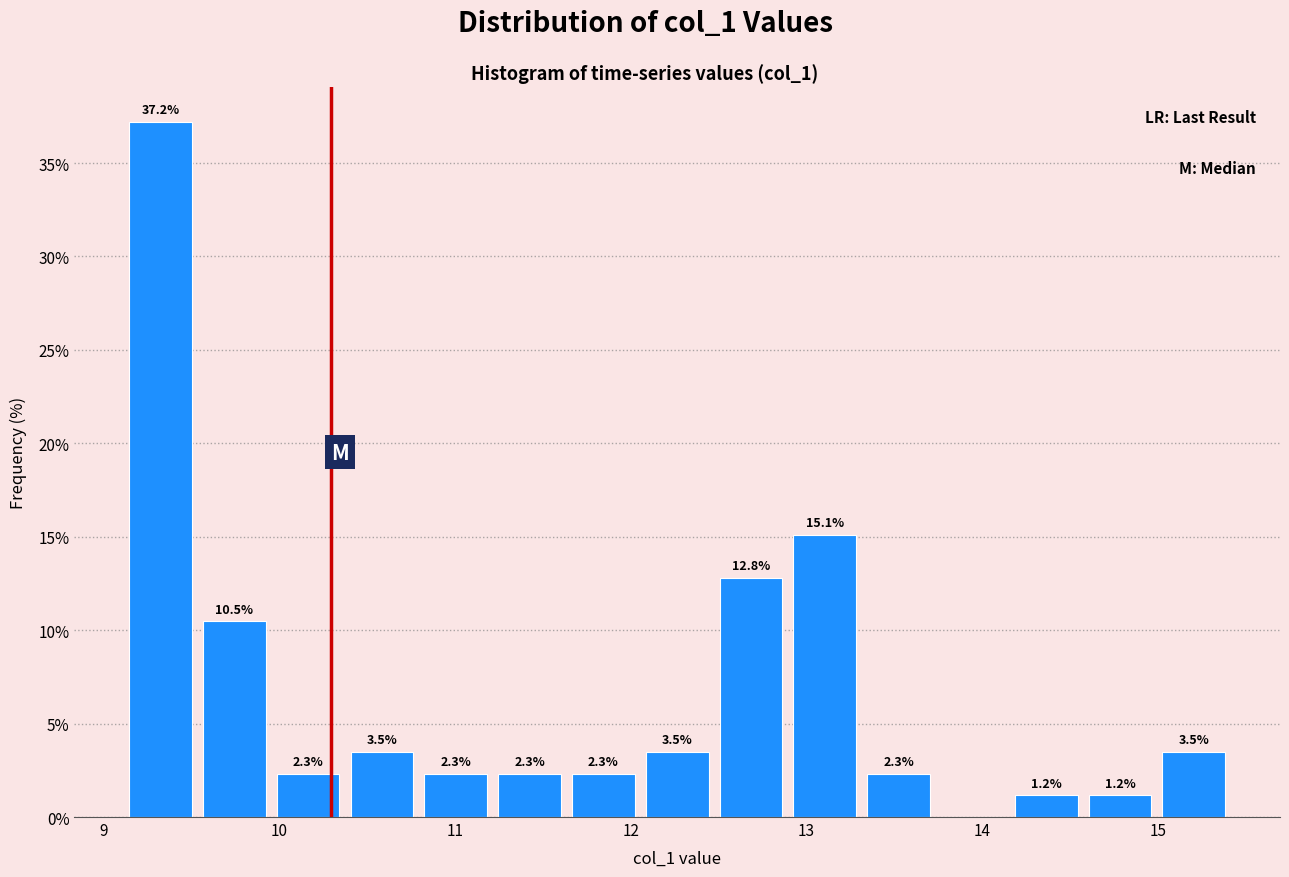

Over which range of the x-axis is the bar tallest?

9.1 to 9.5